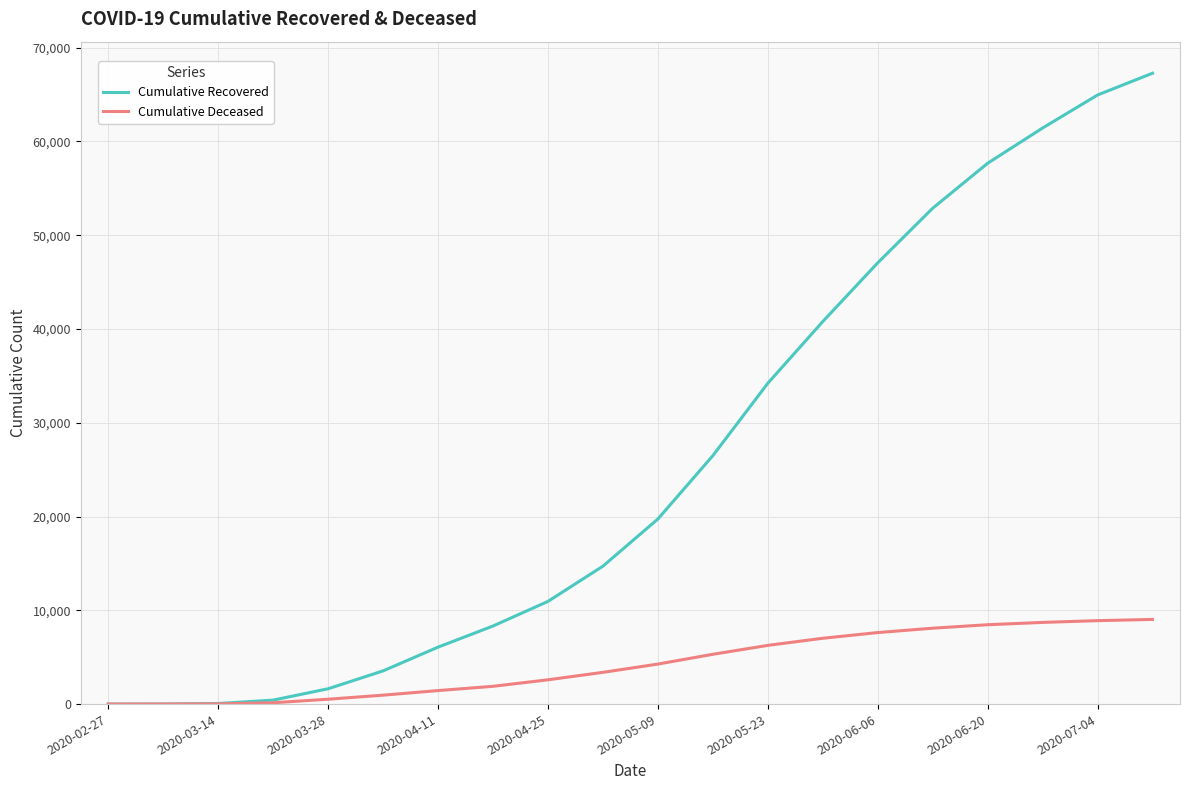

Which series has the widest spread of values?

Cumulative Recovered